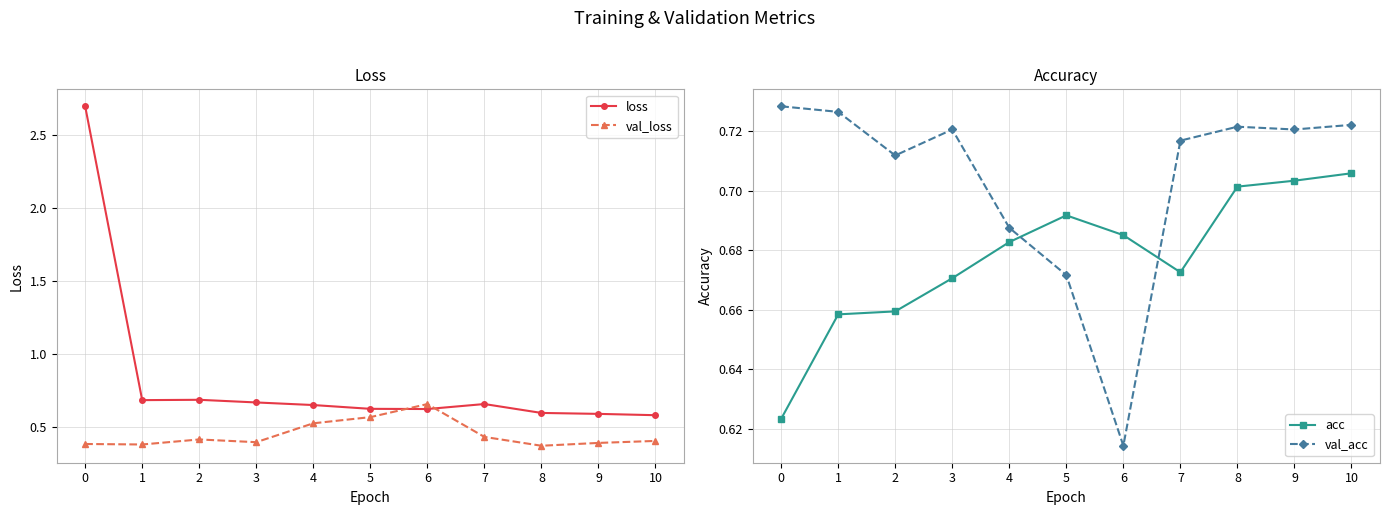

Reading left to right, what are all the values shown in this chart?

loss: 0=2.7	1=0.7	2=0.7	3=0.7	4=0.6	5=0.6	6=0.6	7=0.7	8=0.6	9=0.6	10=0.6
val_loss: 0=0.4	1=0.4	2=0.4	3=0.4	4=0.5	5=0.6	6=0.7	7=0.4	8=0.4	9=0.4	10=0.4
acc: 0=0.6	1=0.7	2=0.7	3=0.7	4=0.7	5=0.7	6=0.7	7=0.7	8=0.7	9=0.7	10=0.7
val_acc: 0=0.7	1=0.7	2=0.7	3=0.7	4=0.7	5=0.7	6=0.6	7=0.7	8=0.7	9=0.7	10=0.7